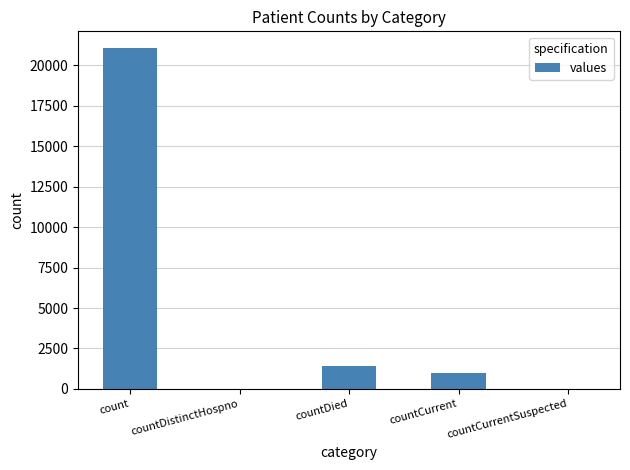

At which category does the chart reach its peak across all series?

count